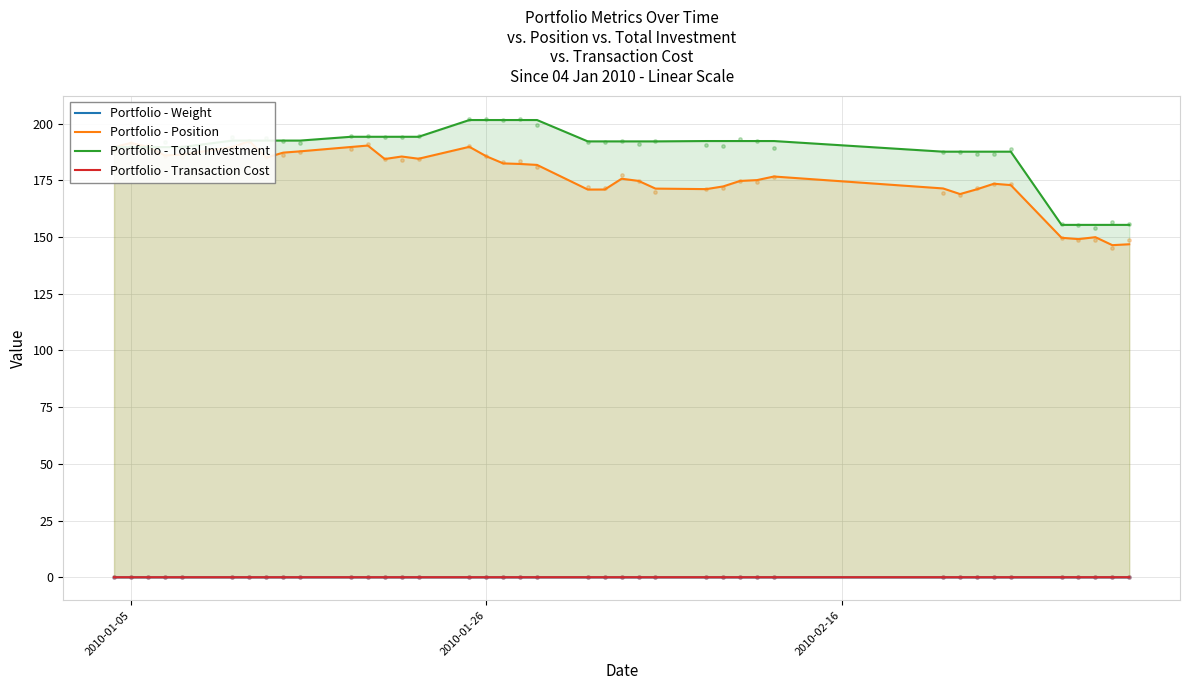

Is the value of Portfolio - Total Investment at 7 greater than the value of Portfolio - Transaction Cost at 33?

Yes